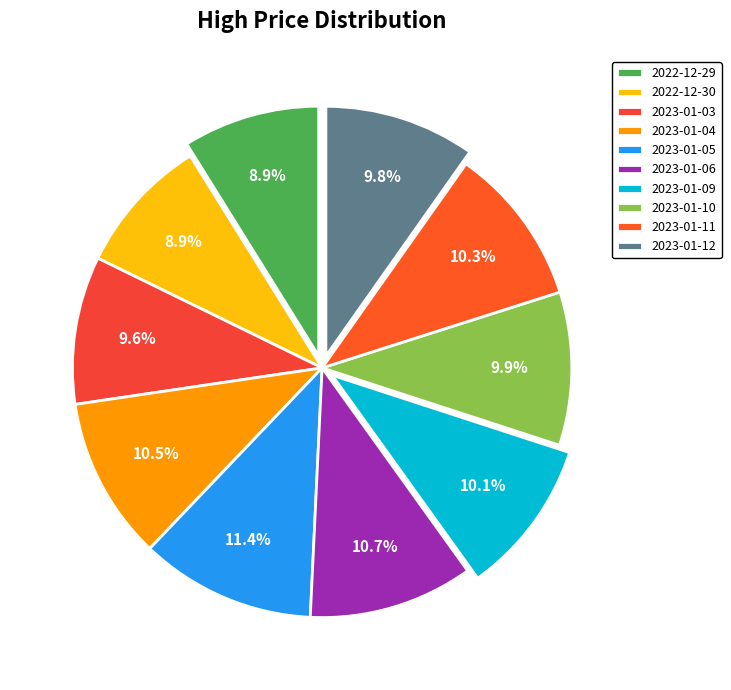

Which category has the smallest portion of the pie?

2022-12-29